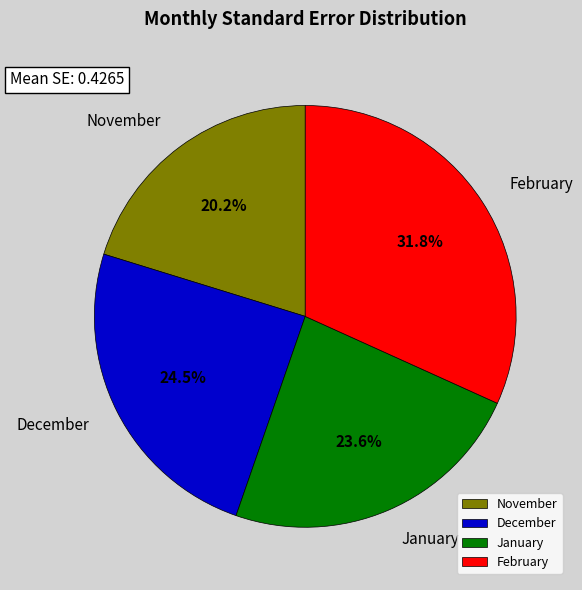

To the nearest percent, what is the difference between the November and February slice percentages?

12%